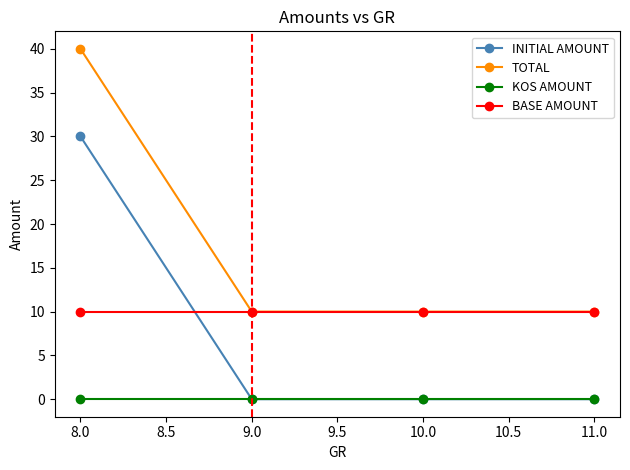

True or false: BASE AMOUNT has more than 2 points higher than both neighbors.

False